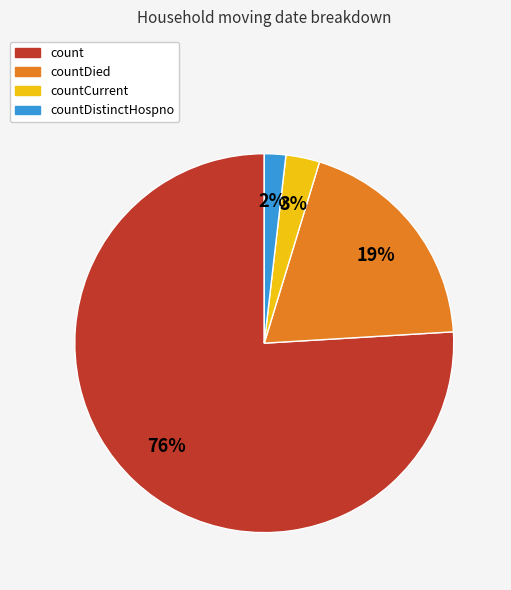

Is there any slice that represents more than half of the pie?

Yes